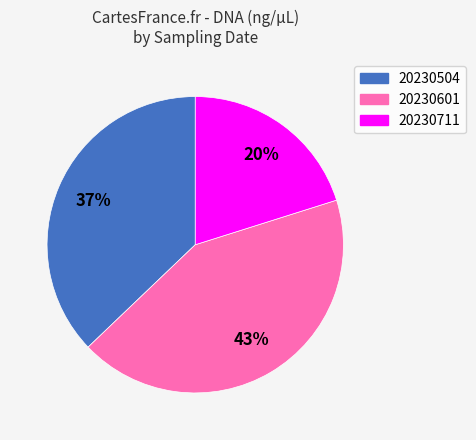

The 20230504 slice represents 26% of the pie. True or false?

False